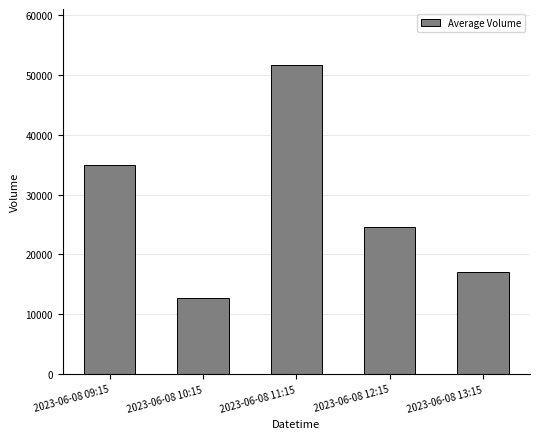

True or false: the data shows 24560 at 2023-06-08 12:15.

True